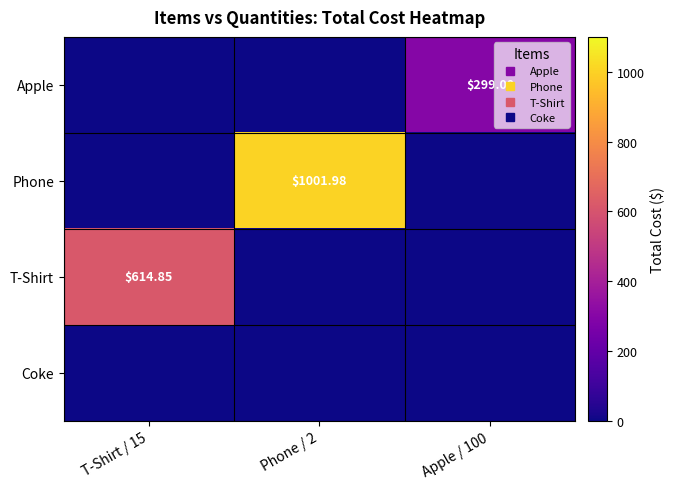

At how many categories does at least one series exceed 367?

2